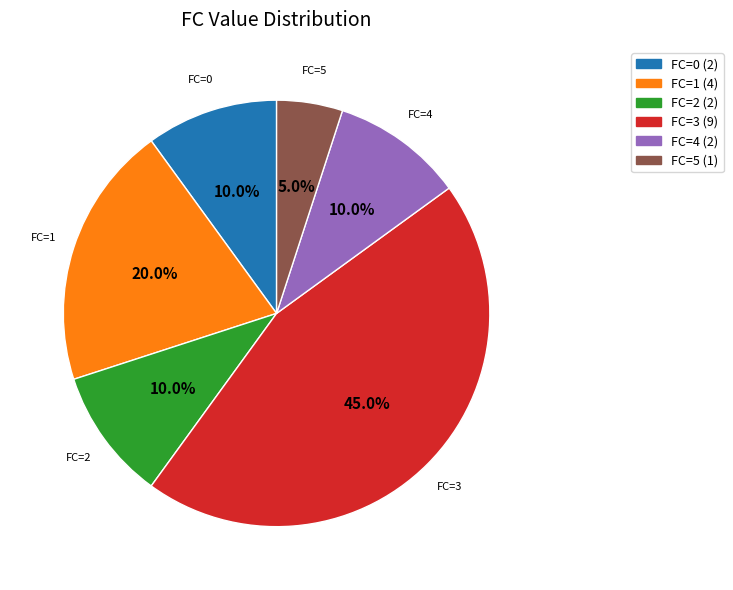

How many slices are in this pie chart?

6